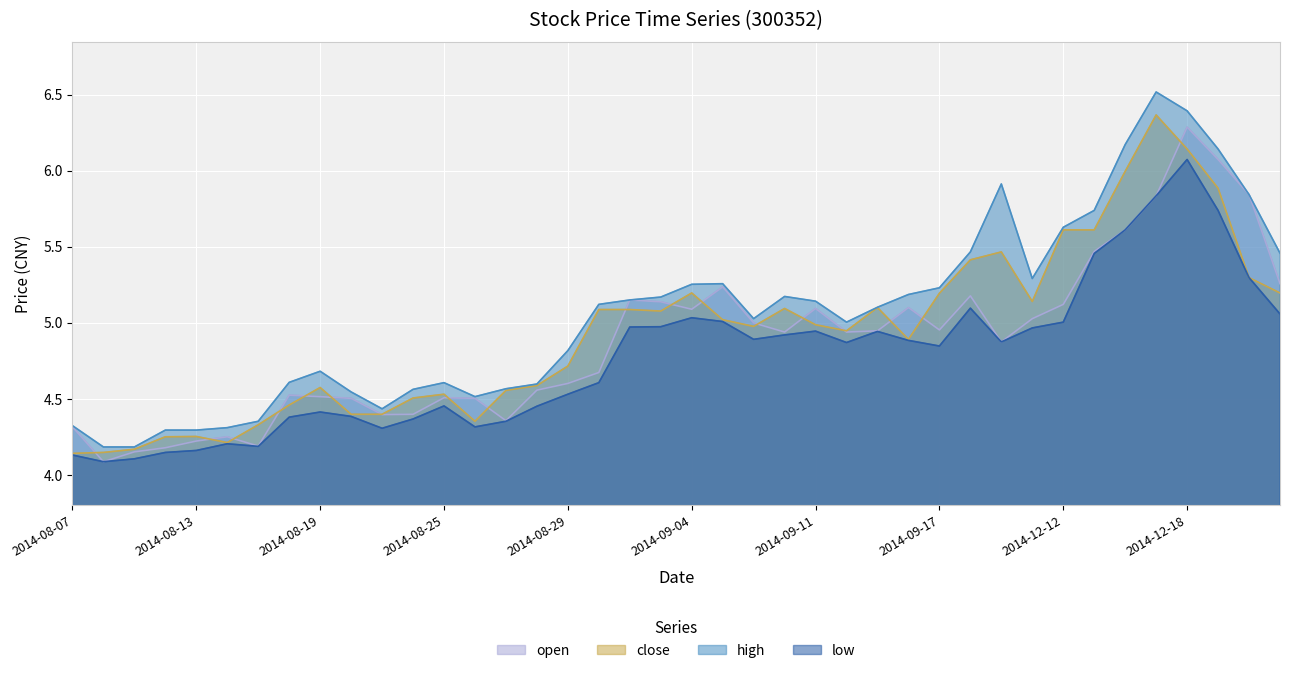

Does the chart display data point markers on the line(s)?

No